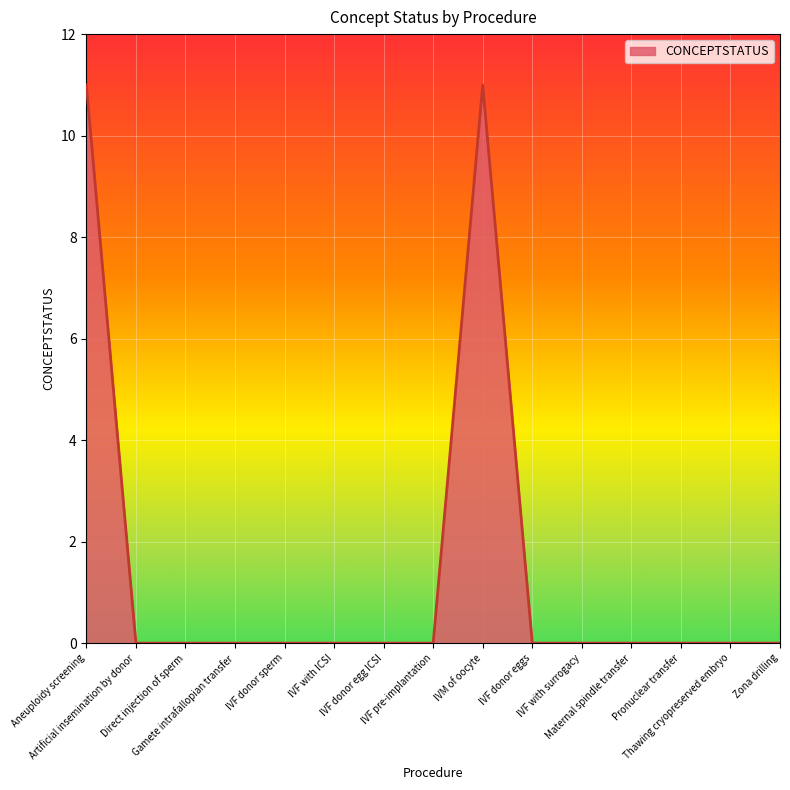

What is the average value?

1